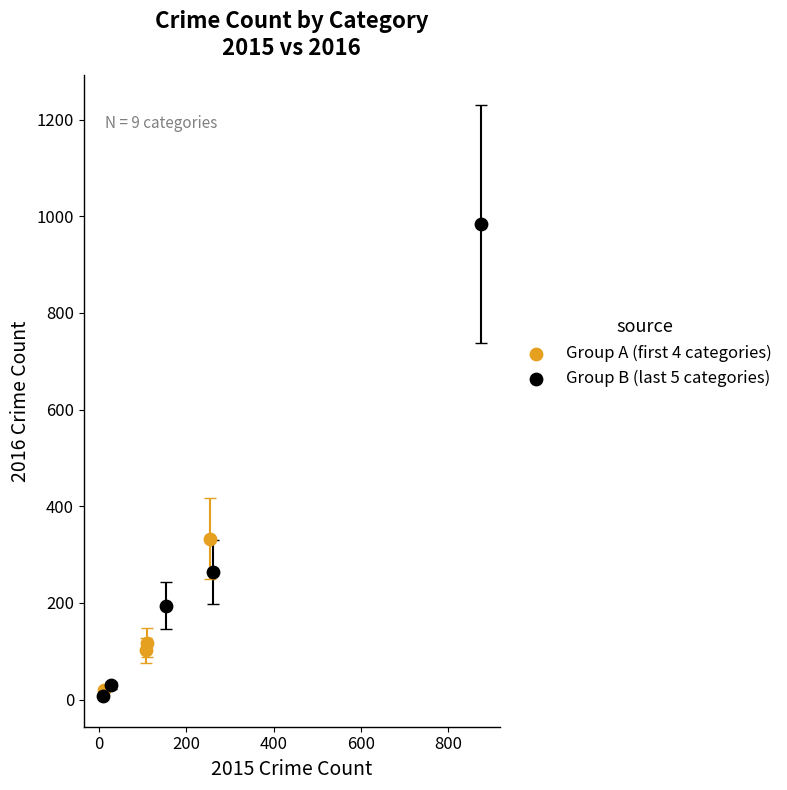

Which series has the widest spread of Y values?

Group B (last 5 categories)